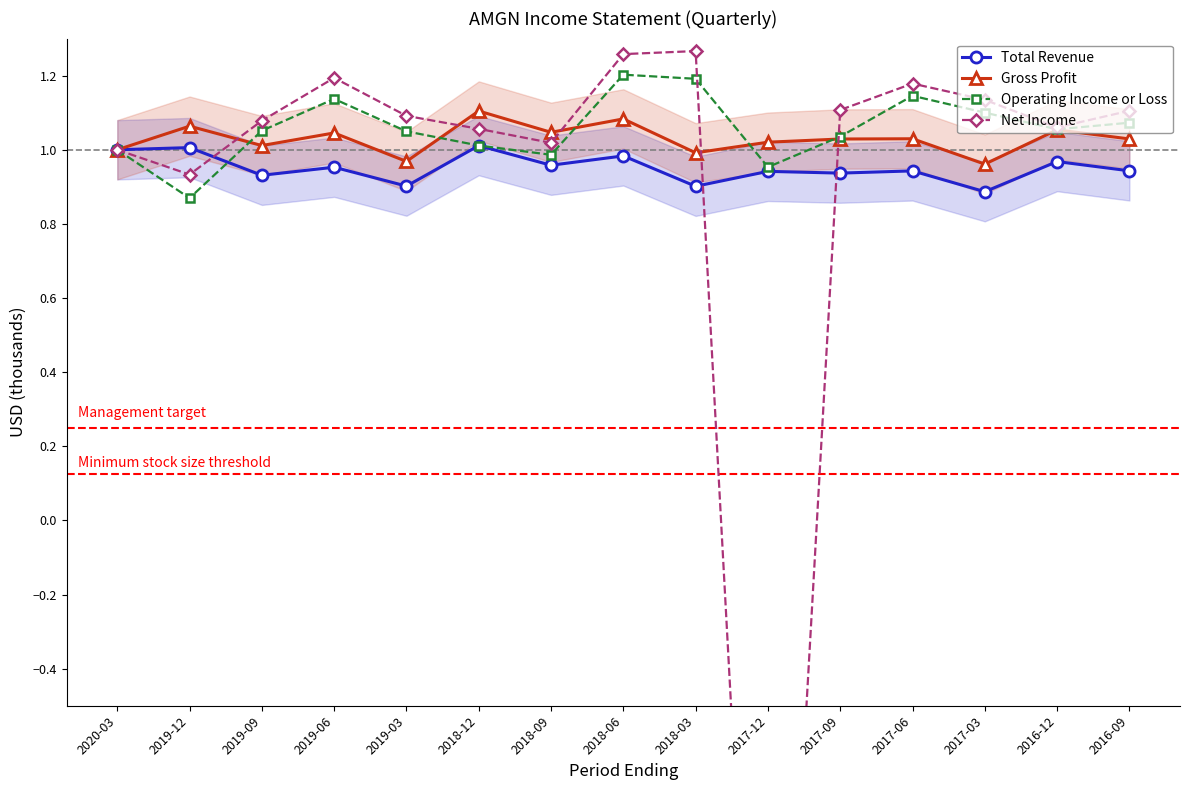

Reading left to right, list all the values displayed in this chart.

Total Revenue: 1.0	1.0	0.9	1.0	0.9	1.0	1.0	1.0	0.9	0.9	0.9	0.9	0.9	1.0	0.9
Gross Profit: 1.0	1.1	1.0	1.0	1.0	1.1	1.0	1.1	1.0	1.0	1.0	1.0	1.0	1.1	1.0
Operating Income or Loss: 1.0	0.9	1.1	1.1	1.0	1.0	1.0	1.2	1.2	1.0	1.0	1.1	1.1	1.1	1.1
Net Income: 1.0	0.9	1.1	1.2	1.1	1.1	1.0	1.3	1.3	-2.3	1.1	1.2	1.1	1.1	1.1